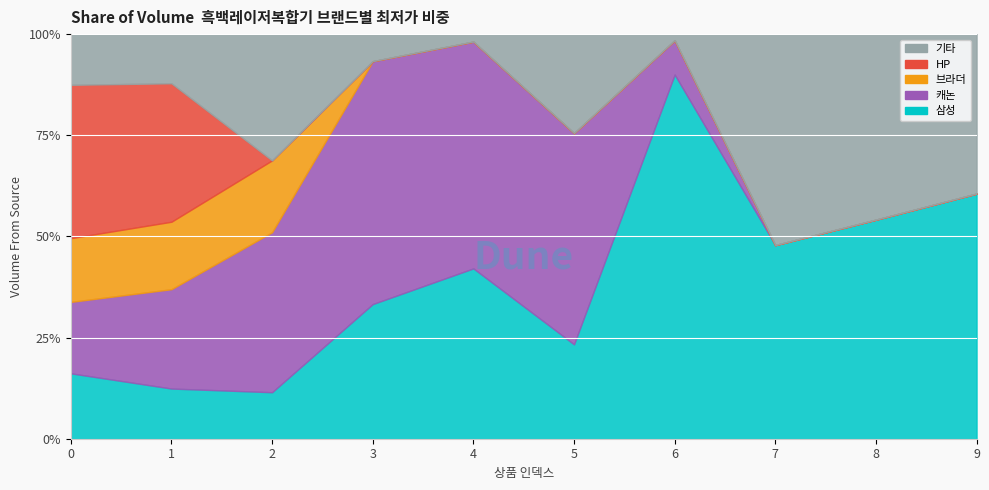

Which series has the largest total across all categories?

삼성